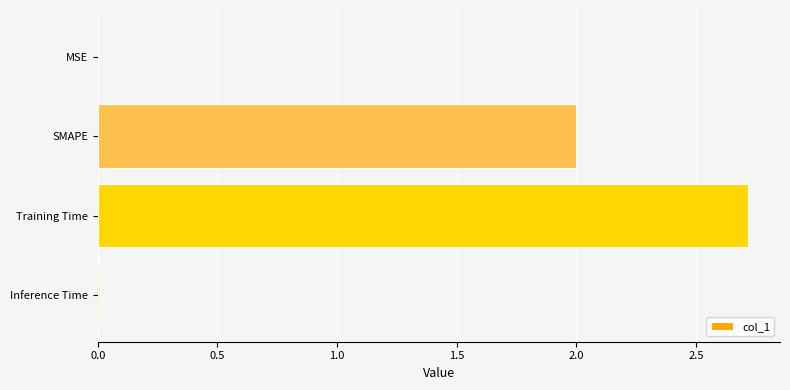

Between Training Time and MSE, which is larger?

Training Time